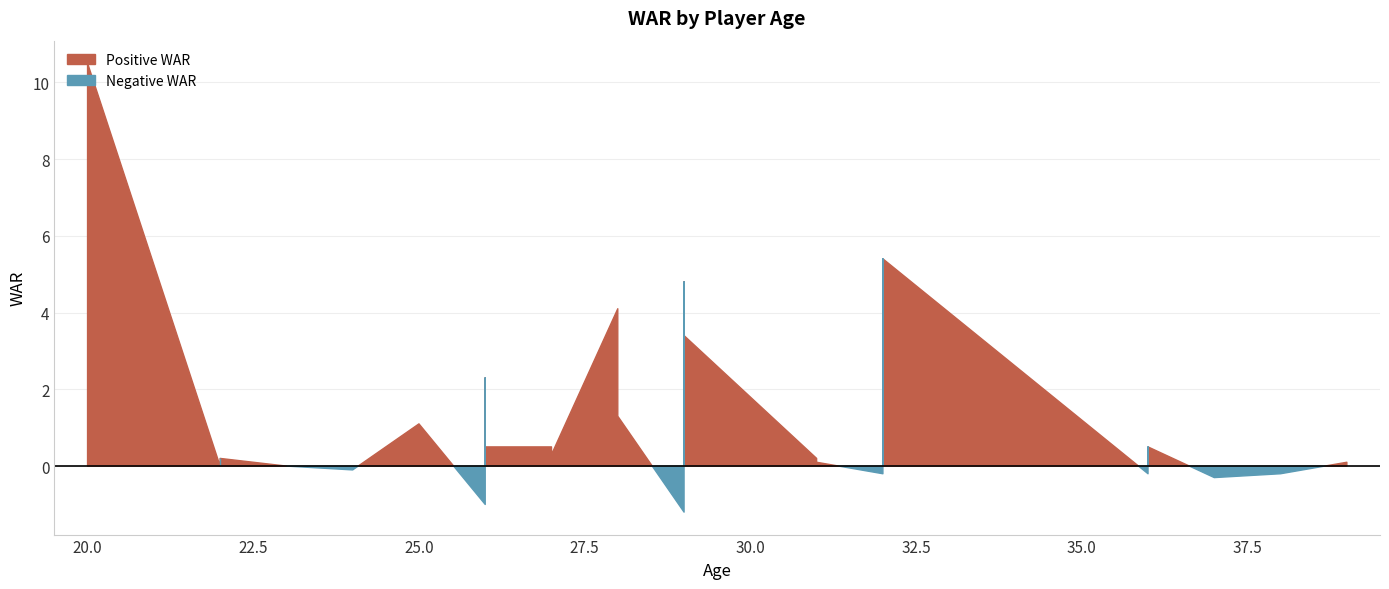

How many values exceed 0?

20